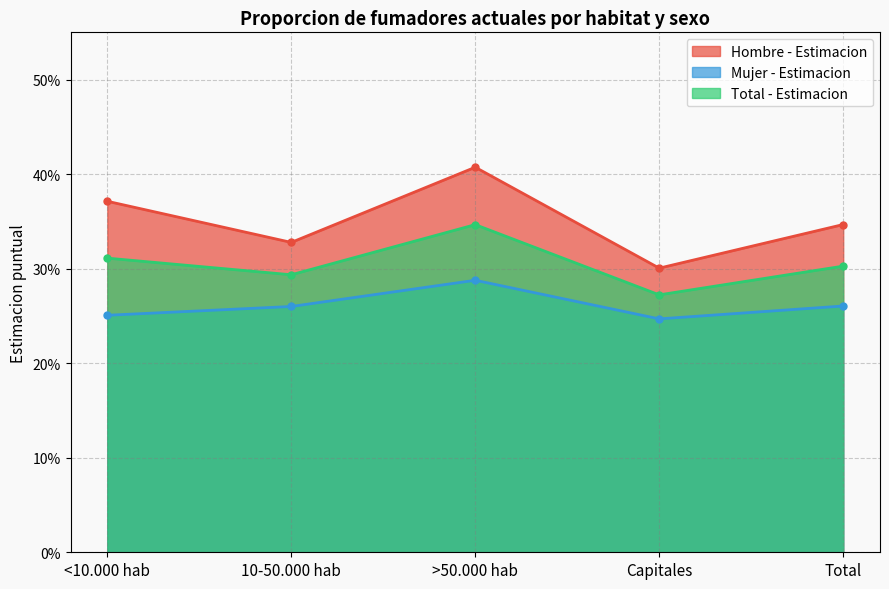

What is the smallest value displayed?

0.2